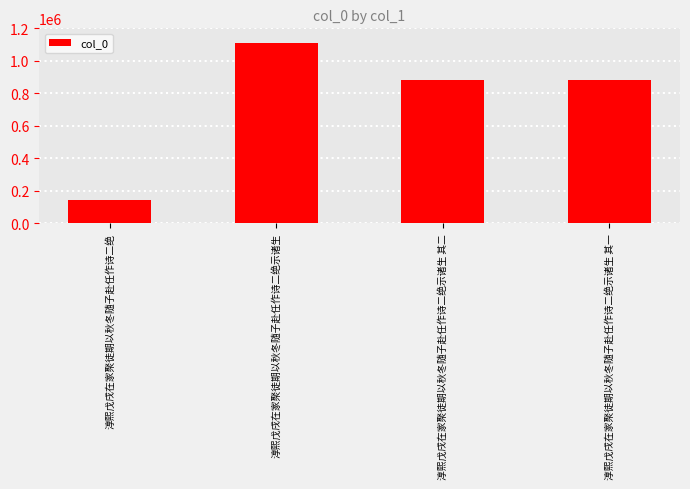

What is the difference between the second highest and second lowest values?

1